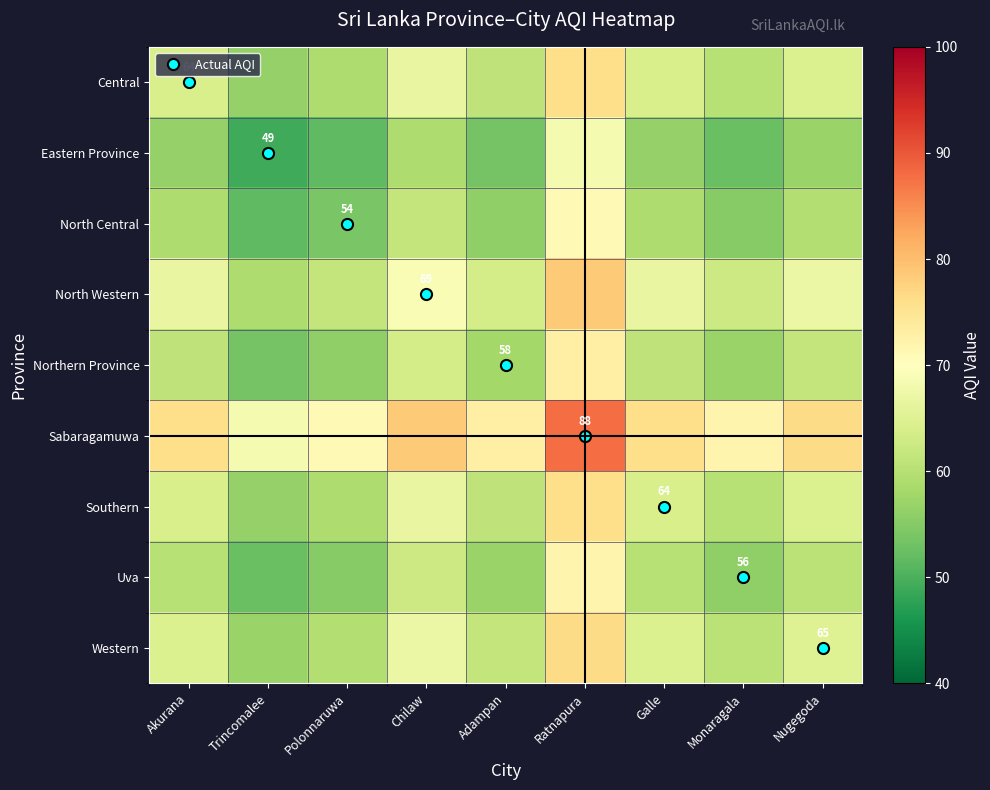

Where does the Northern Province series first go above 61?

Chilaw